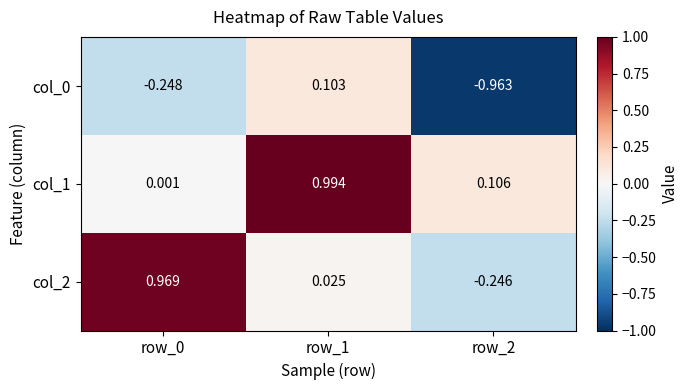

Is the value of col_1 at row_1 greater than the value of col_0 at row_0?

Yes